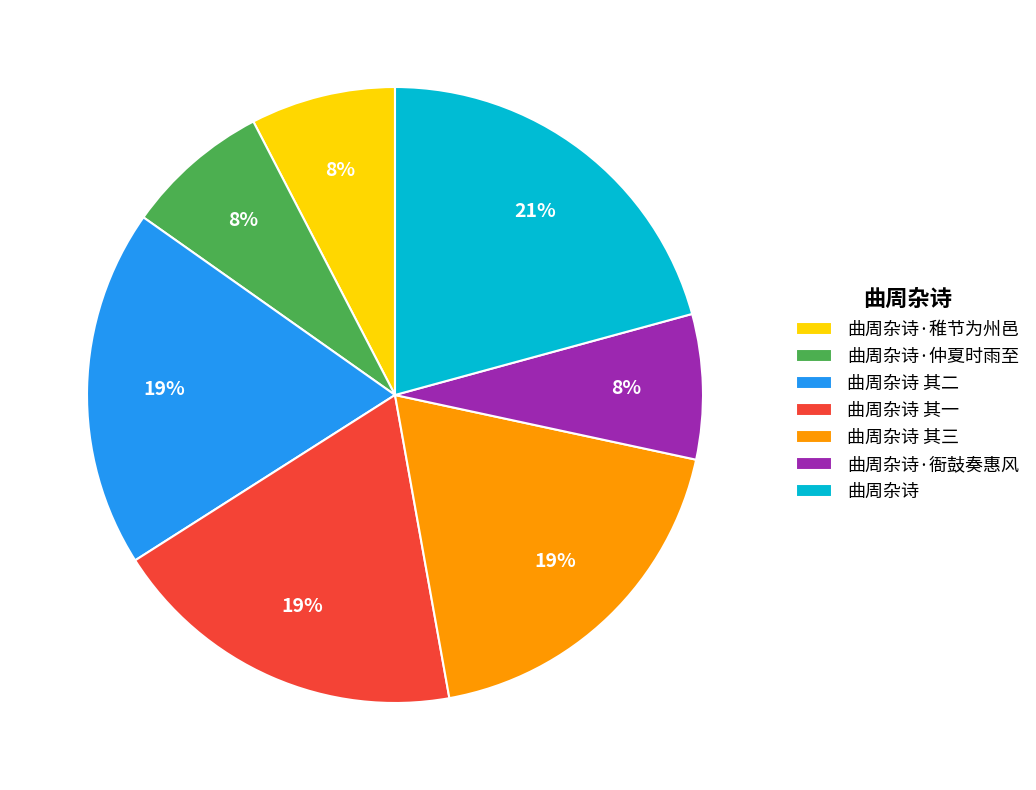

Is it true that 曲周杂诗·稚节为州邑 is 8% of the pie?

True